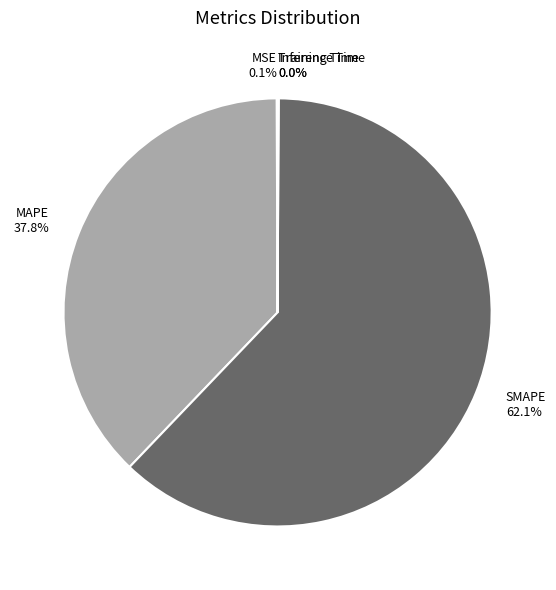

Is MAPE the majority of the pie?

No